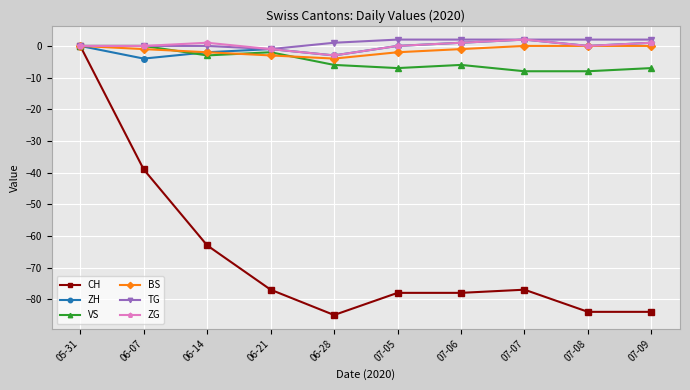

What is the smallest value displayed?

-85